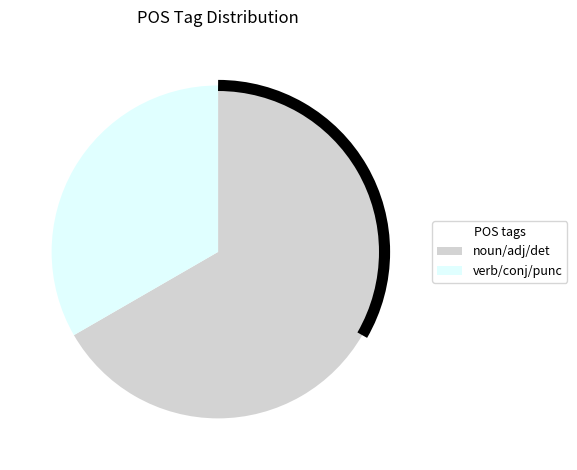

What is the majority slice?

noun/adj/det